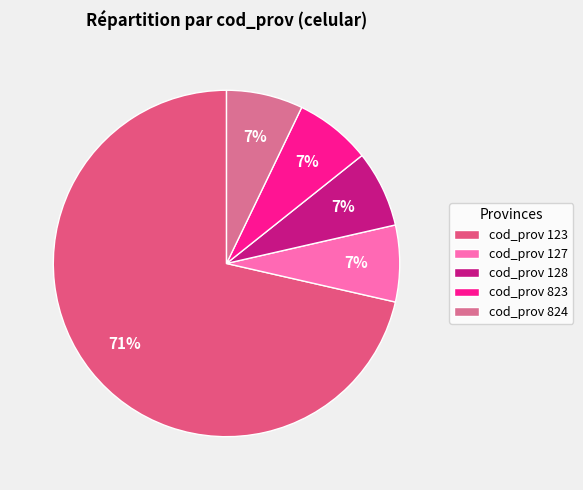

How many segments does this pie chart have?

5